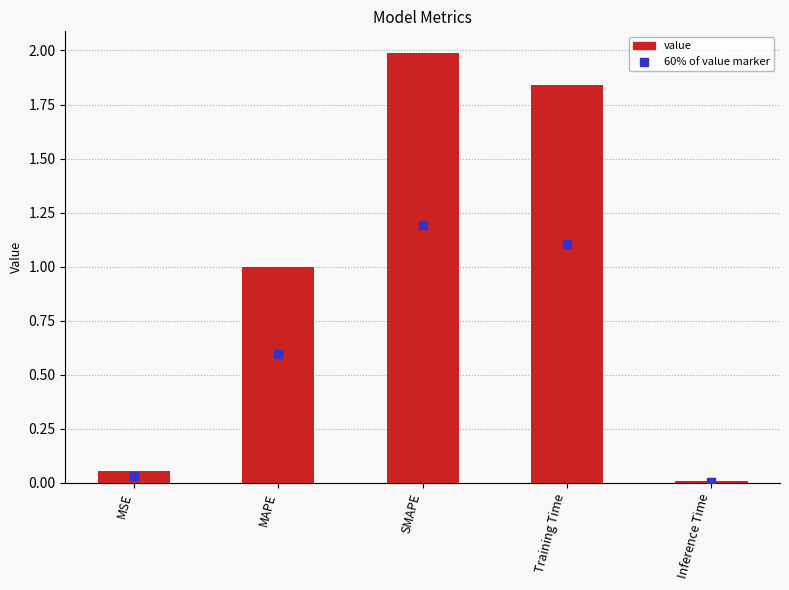

Which has a higher value, Training Time or MSE?

Training Time